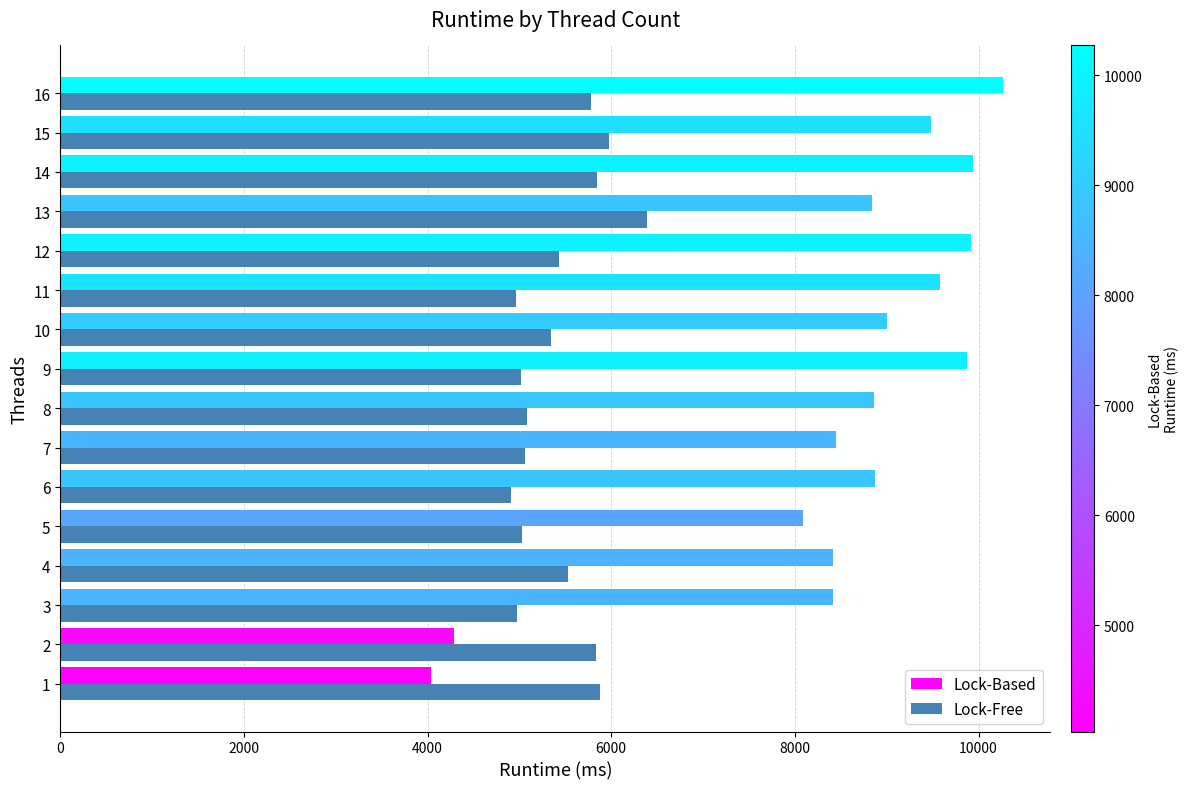

At 8, list the series in order from smallest to largest.

Lock-Free, Lock-Based